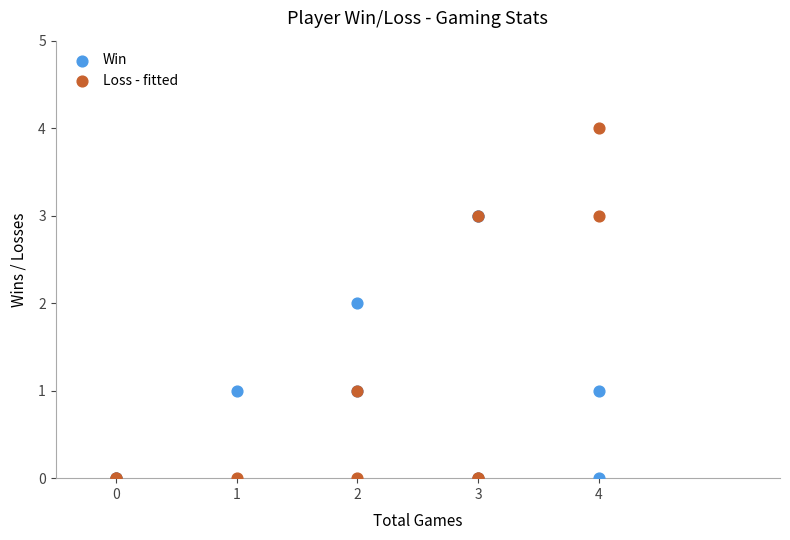

Which series reaches the maximum Y coordinate?

Loss - fitted